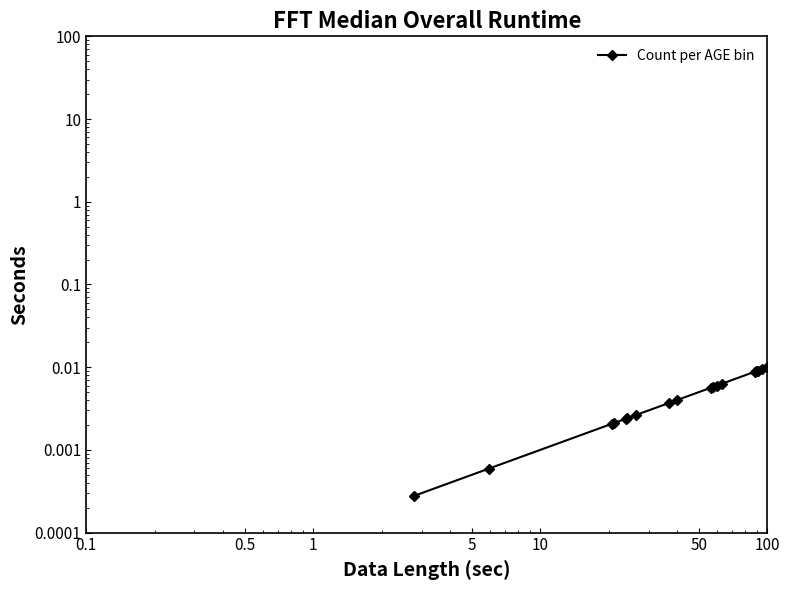

Does the chart display data point markers on the line(s)?

Yes